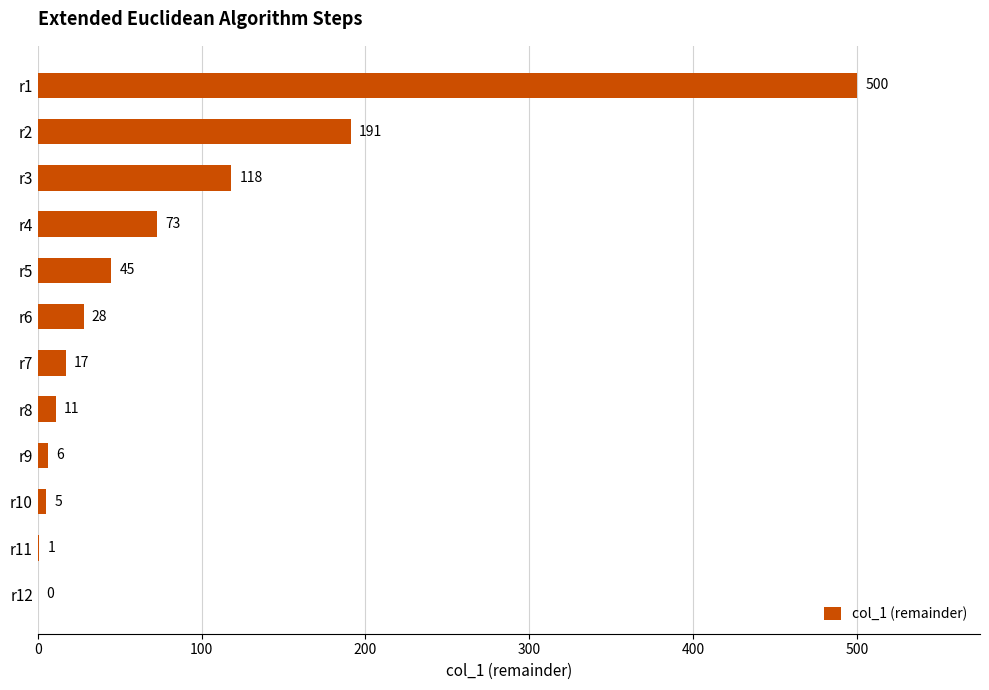

At which category does the chart reach its peak across all series?

r1